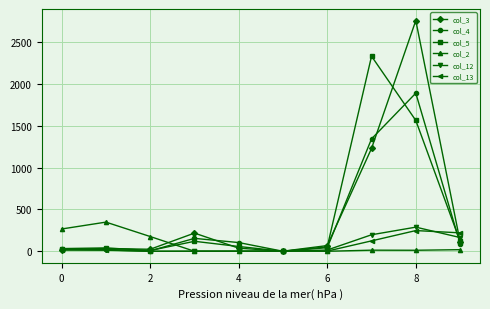

Count the number of data series in this chart.

6